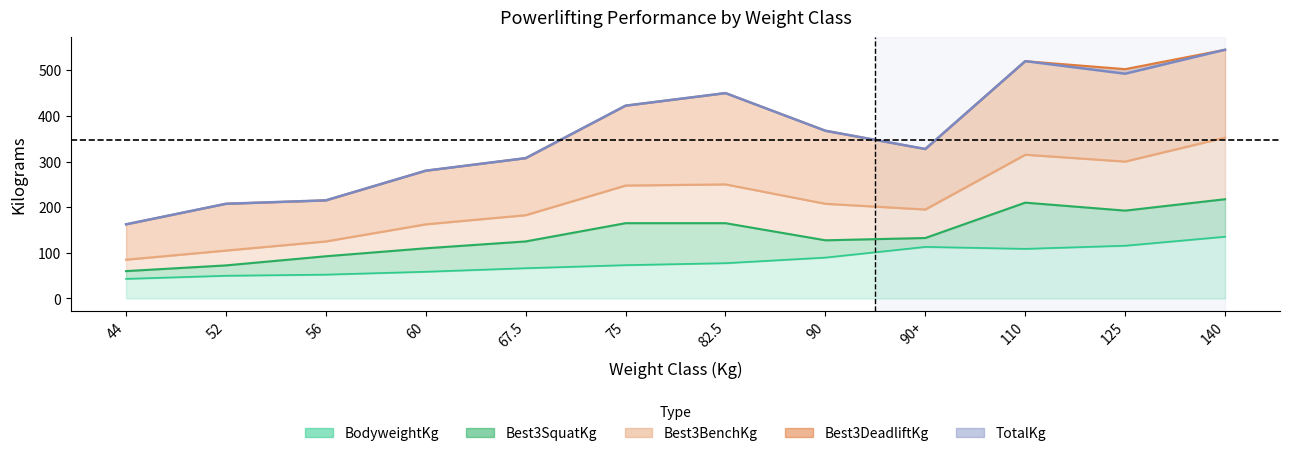

At which category does the chart reach its minimum across all series?

44